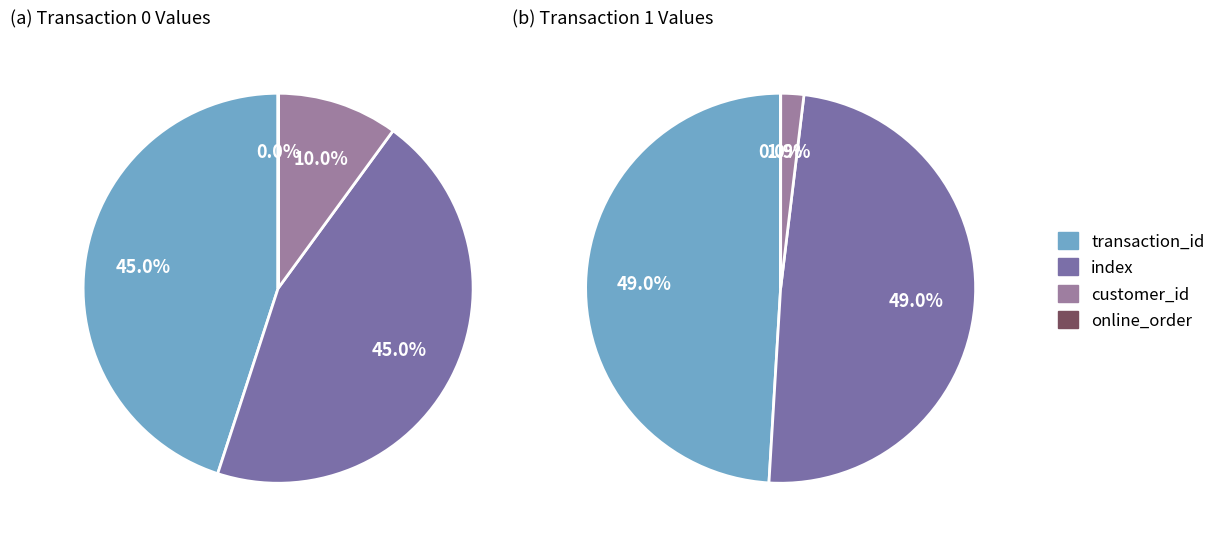

How many slices are in this pie chart?

4